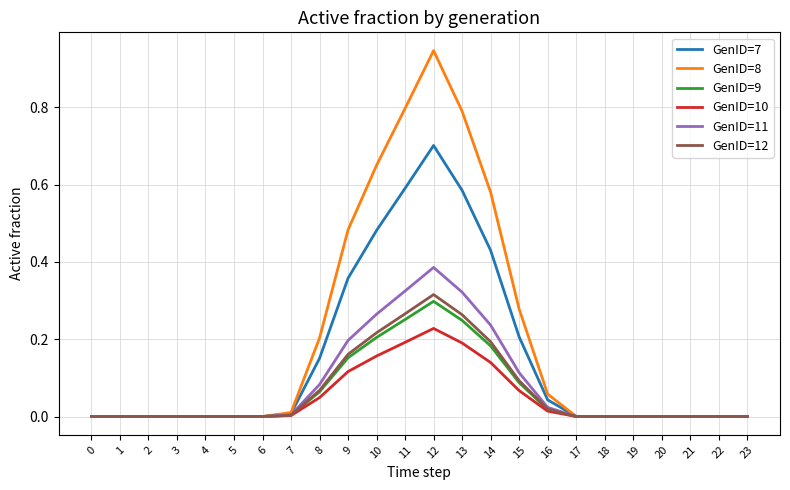

Which series has the largest range (max minus min)?

GenID=8